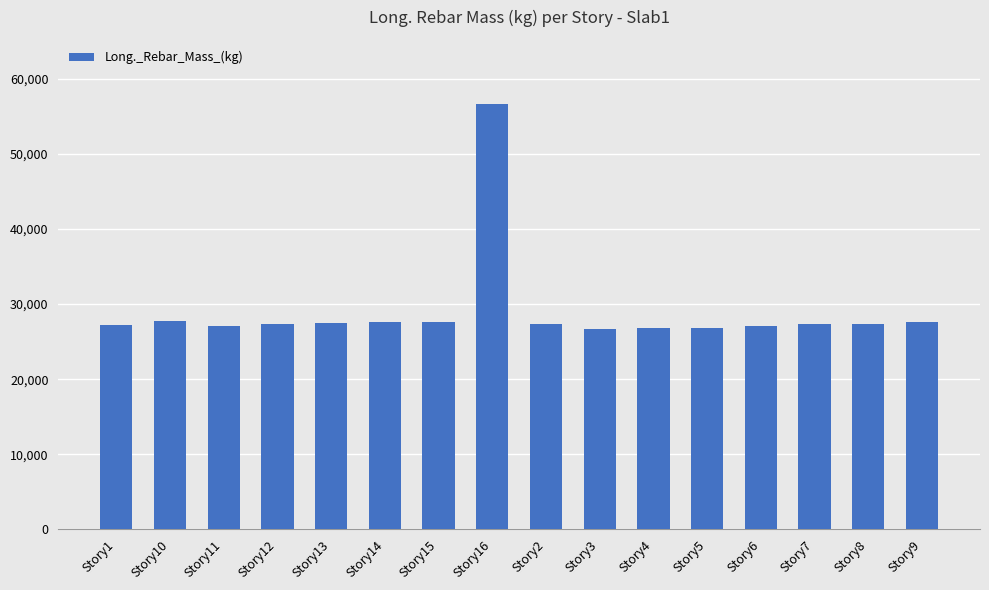

What is the sum of all values?

466219.9